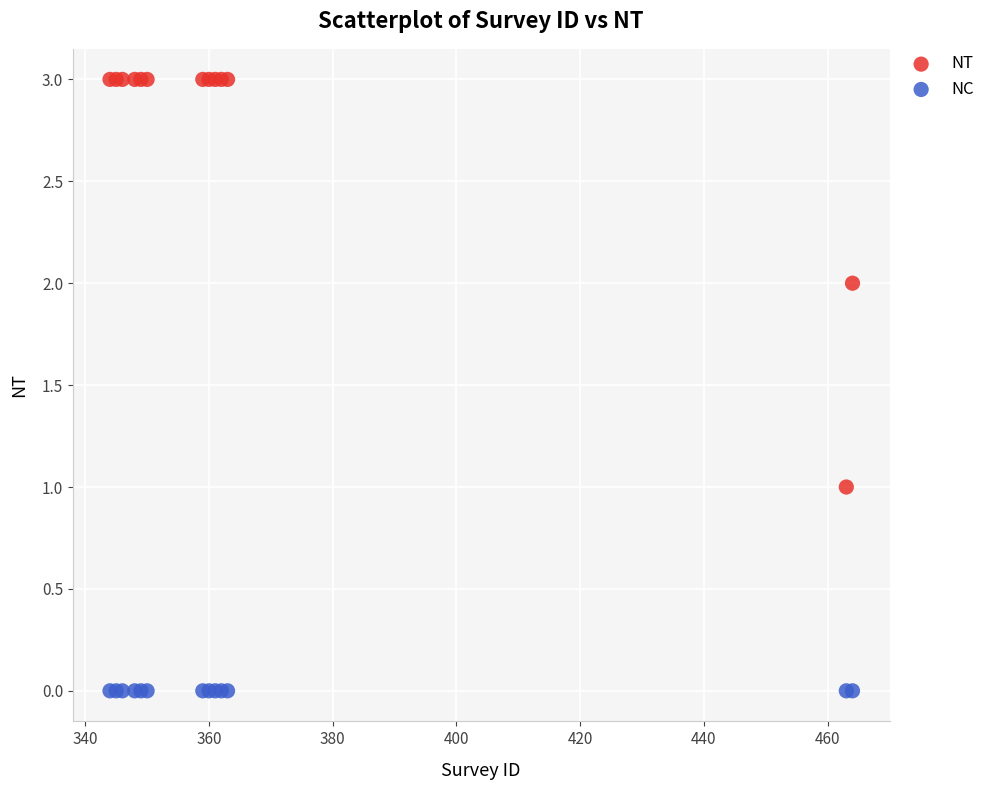

Which series contains the lowest Y value?

NC